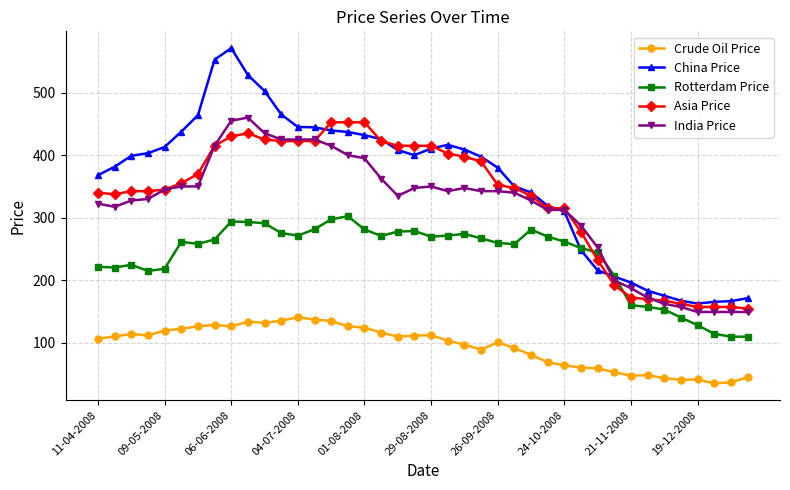

What is the value of the China Price point at the 32nd from the left?

206.0